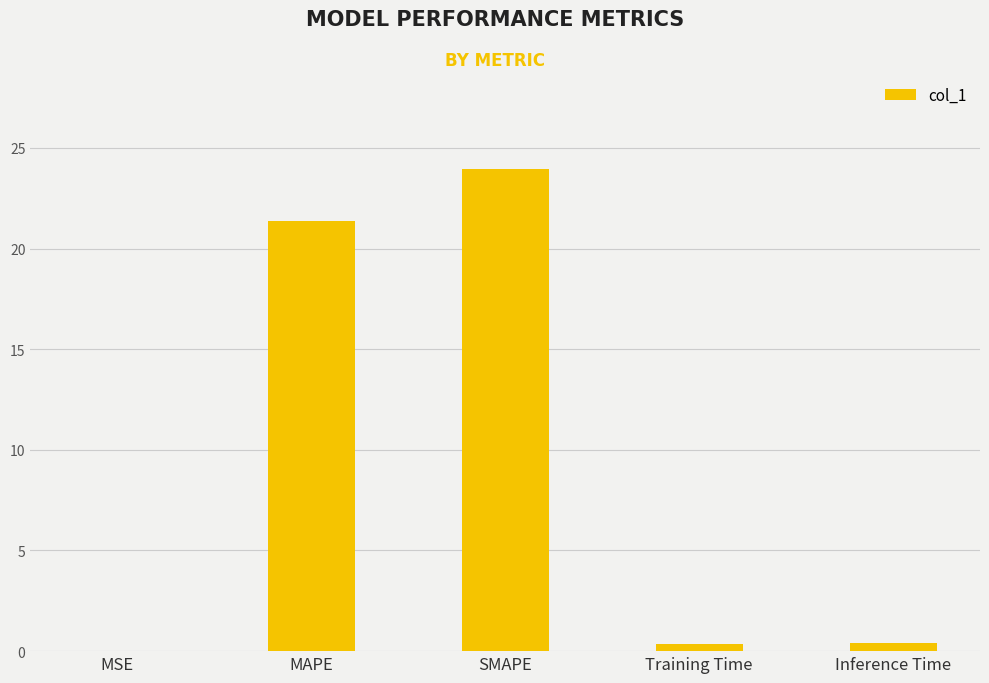

Are the bars grouped side by side (vs. stacked)?

No